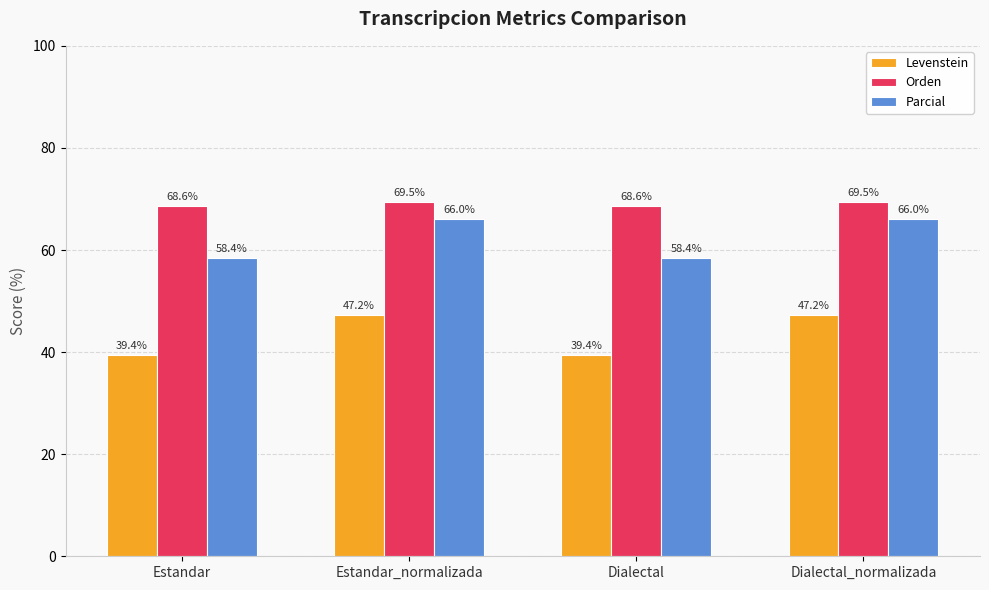

What is the value of the Parcial bar at the 4th from the left?

66.0